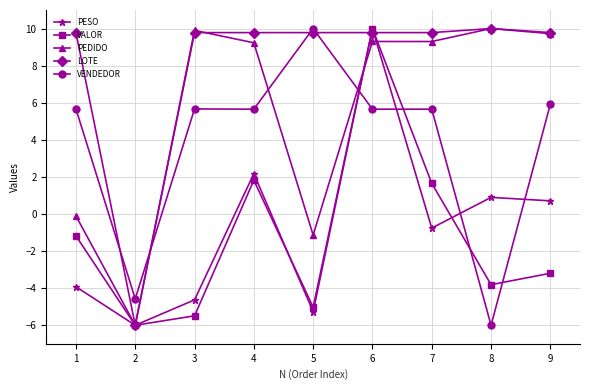

What is the lowest value of the VALOR series?

-6.0